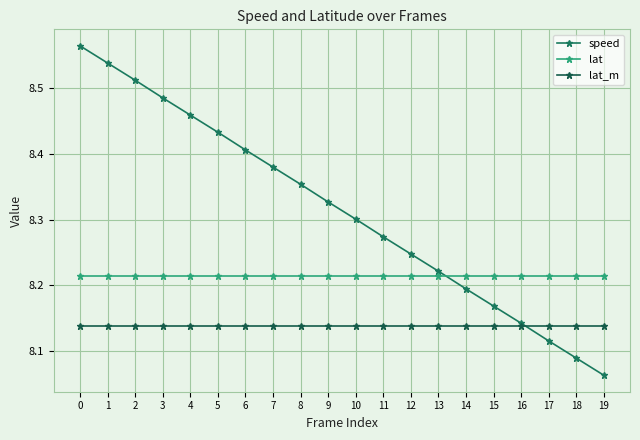

What is the sum of the speed values at 3 and 16?

16.6